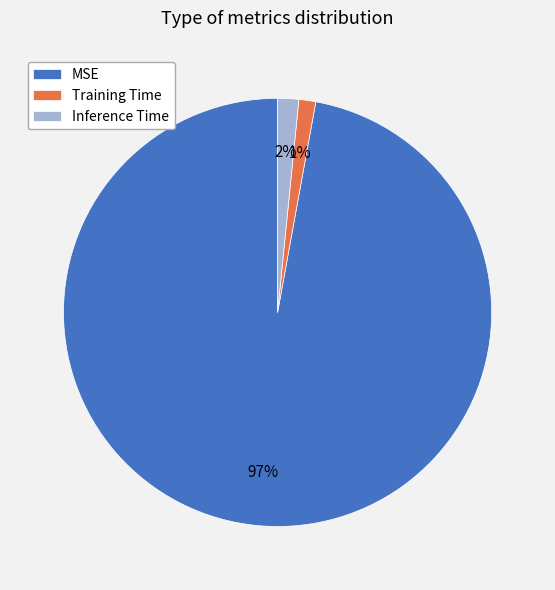

Do Inference Time and MSE together represent more than half of the pie?

Yes